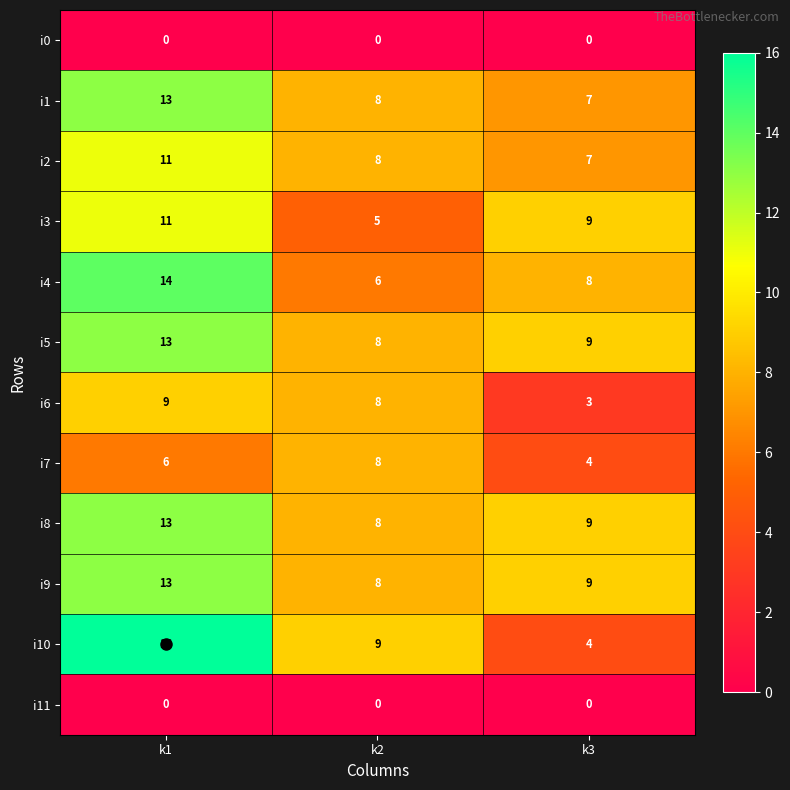

What is the sum of the i10 values at k2 and k3?

13